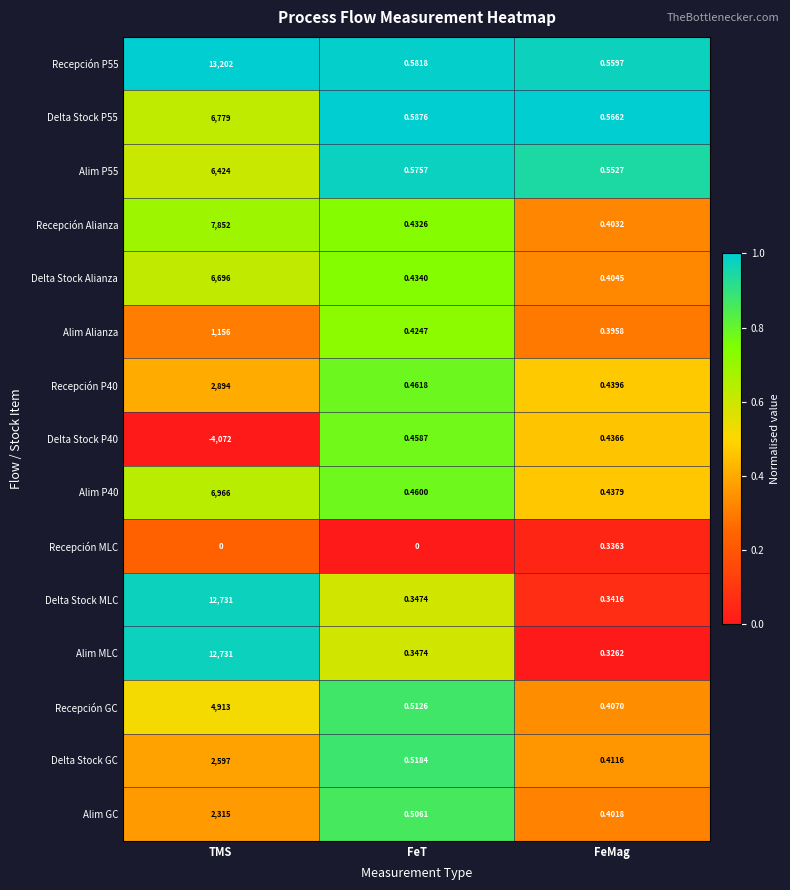

Which label corresponds to the largest value in the chart?

TMS